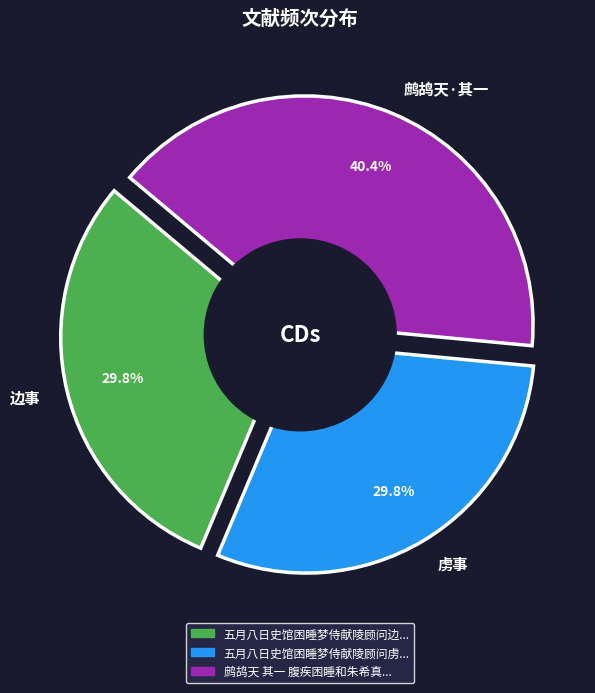

Rank the categories by value from highest to lowest.

鹧鸪天 其一 腹疾困睡和朱希真词, 五月八日史馆困睡梦侍献陵顾问虏事觉而感赋, 五月八日史馆困睡梦侍献陵顾问边事觉而感赋